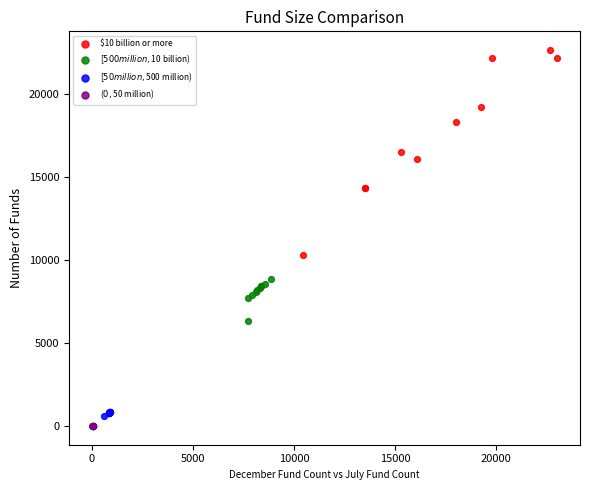

Which series has the widest spread of Y values?

$10 billion or more